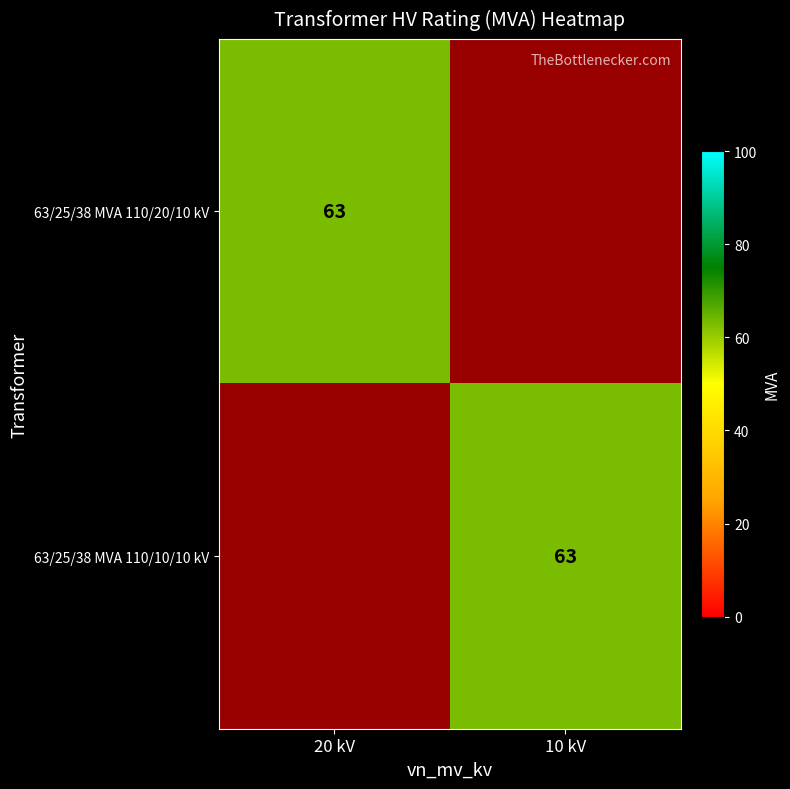

At which label does 63/25/38 MVA 110/10/10 kV reach its peak?

10 kV